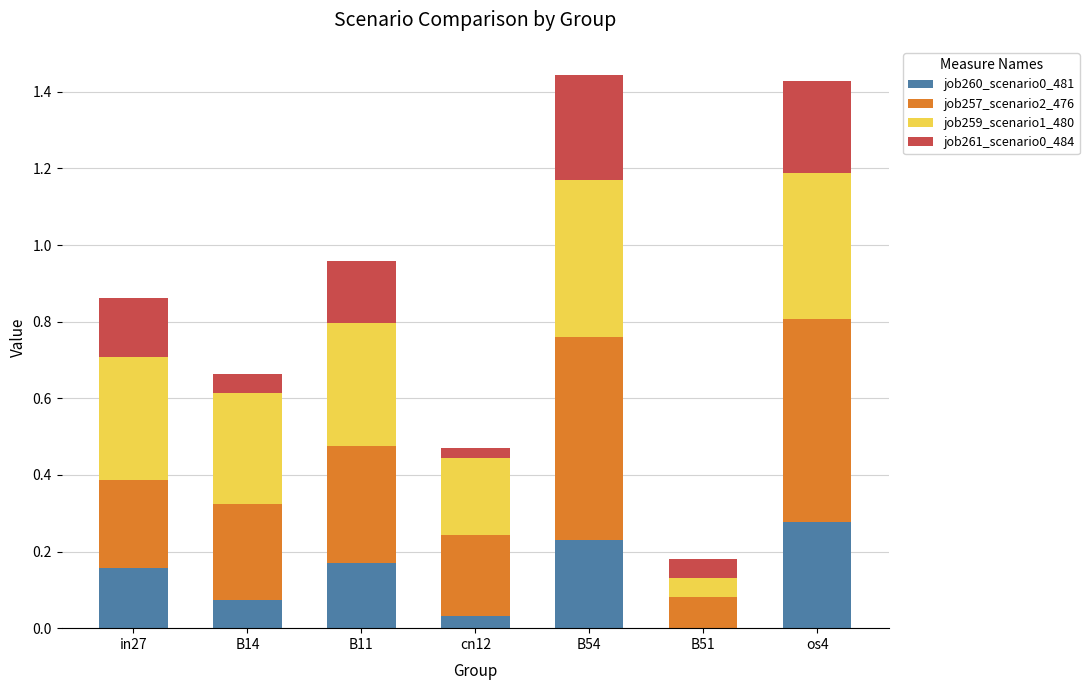

True or false: job260_scenario0_481 has a value of 0.0 at B11.

False